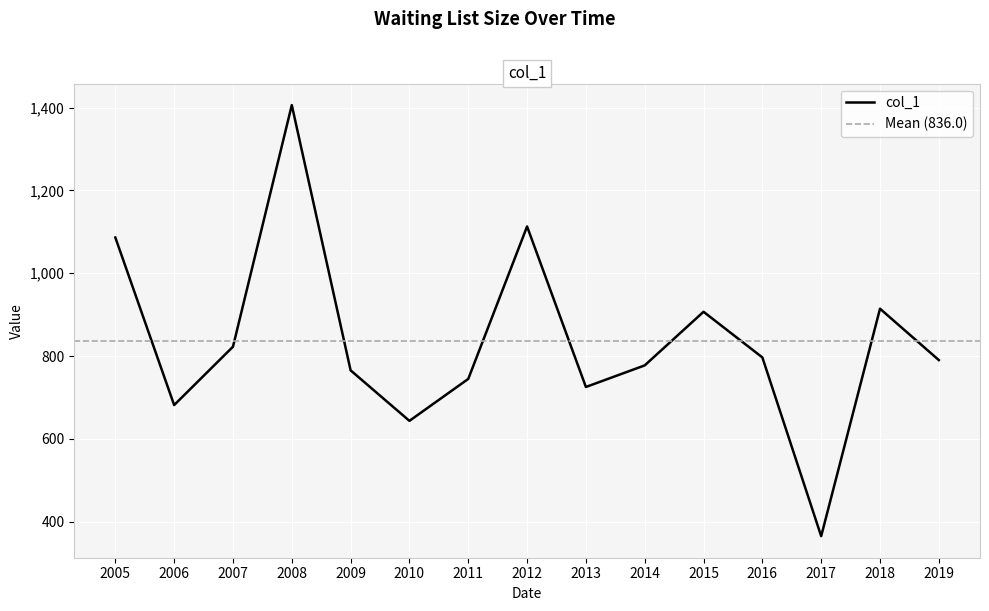

Is it true that col_1 equals 796.8 at 2016?

True